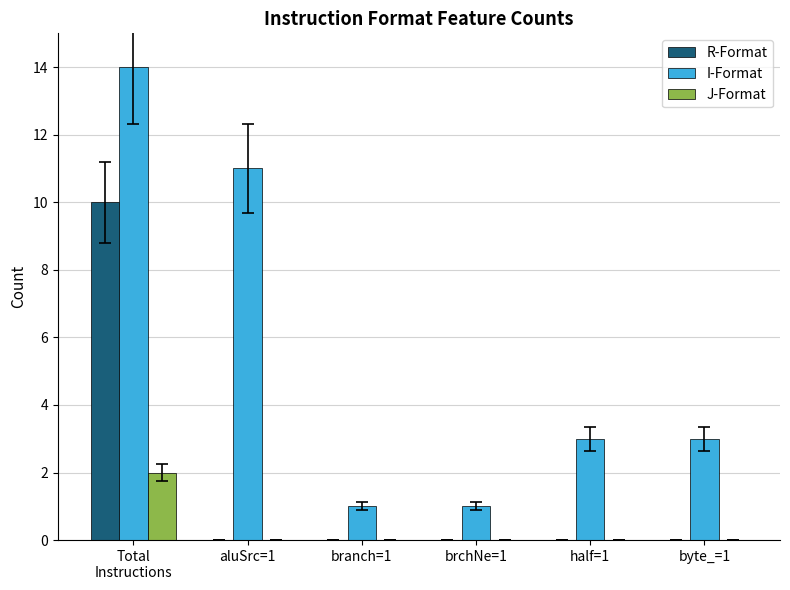

The R-Format series shows 7 at byte_=1. True or false?

False